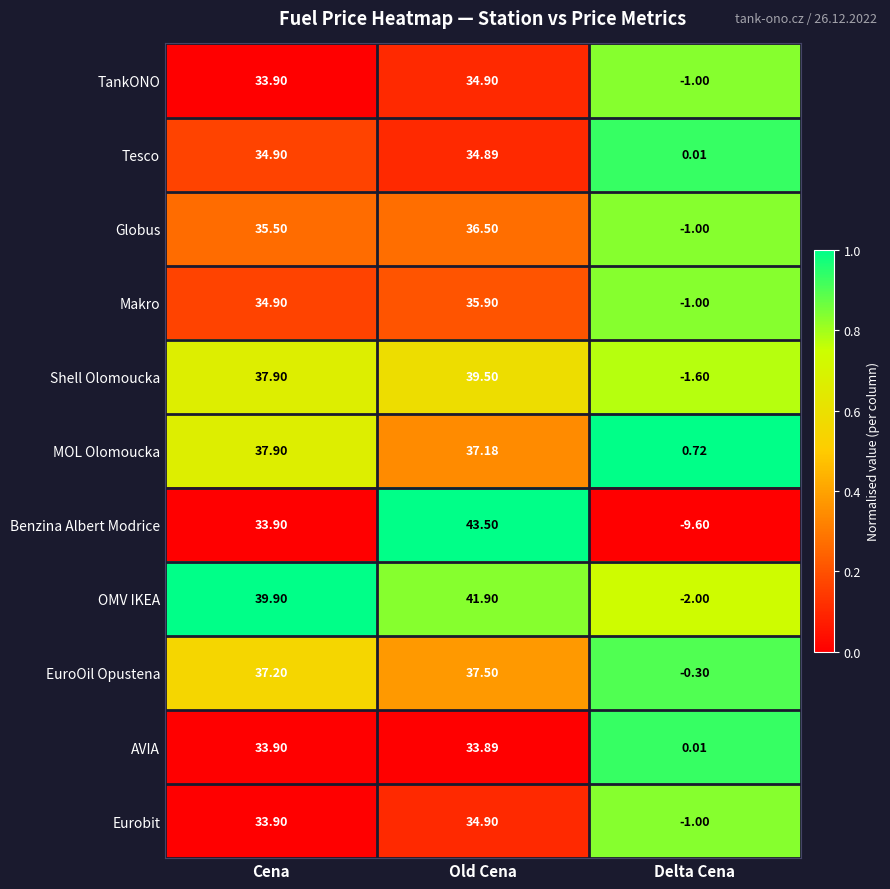

At which category does the chart reach its peak across all series?

Old Cena